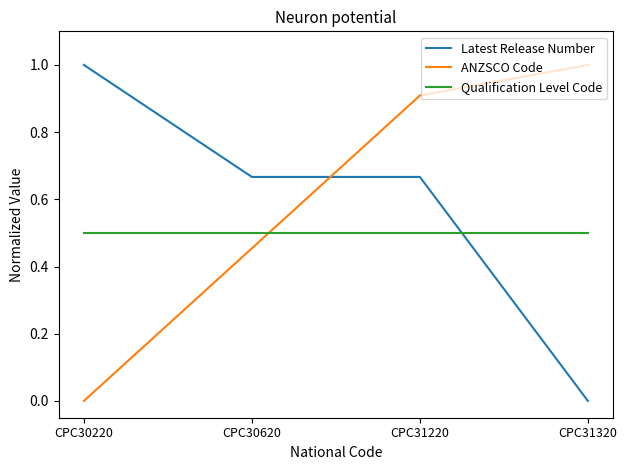

What are all the series names shown in the legend?

Latest Release Number, ANZSCO Code, Qualification Level Code